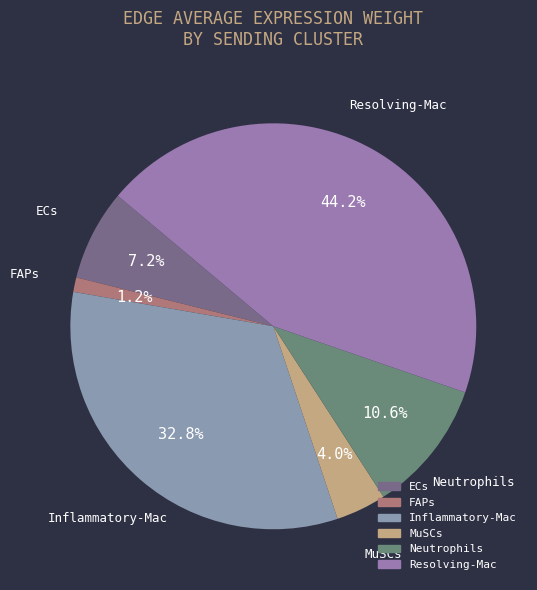

How many segments does this pie chart have?

6